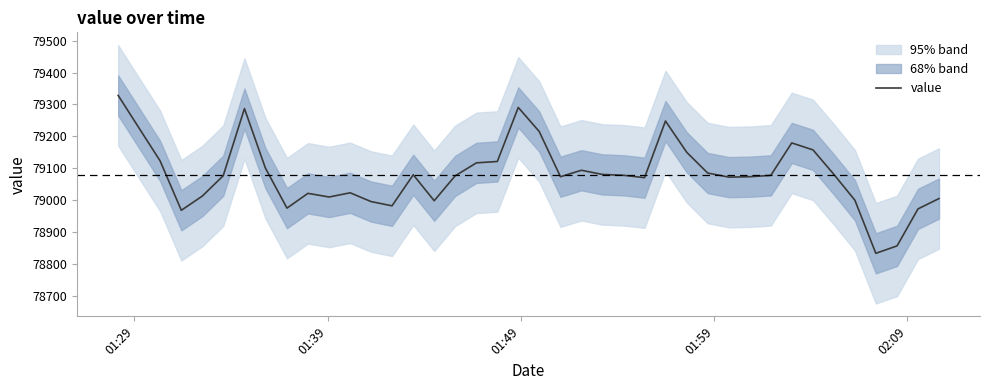

What is the maximum value shown in the chart?

79328.2